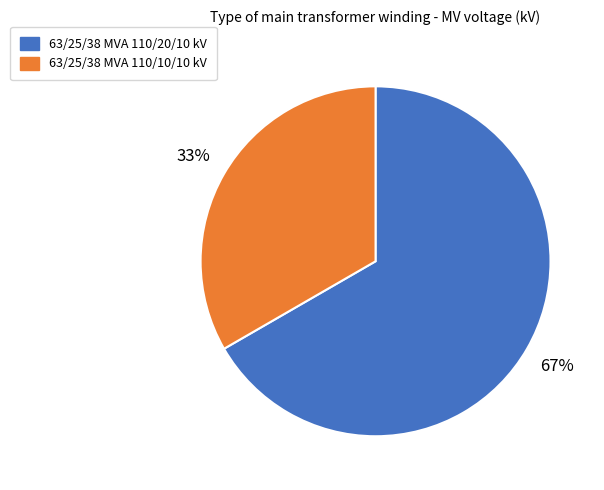

The 63/25/38 MVA 110/20/10 kV slice represents 54% of the pie. True or false?

False